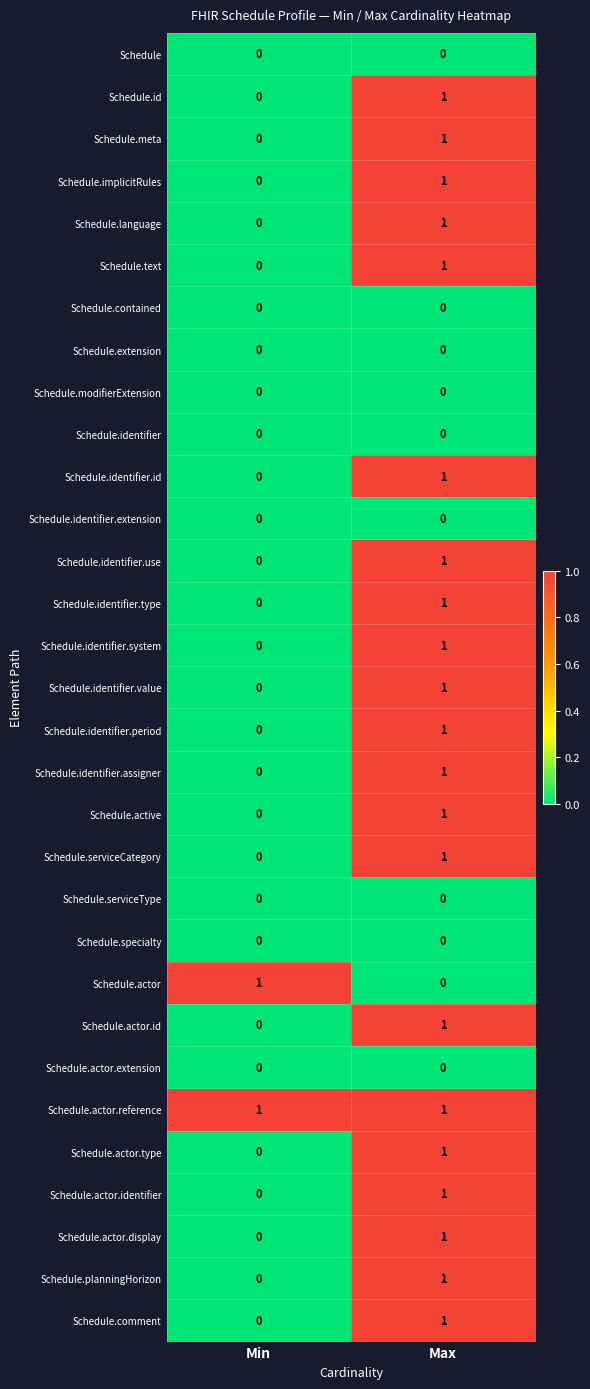

Which series has the largest total across all categories?

Schedule.actor.reference